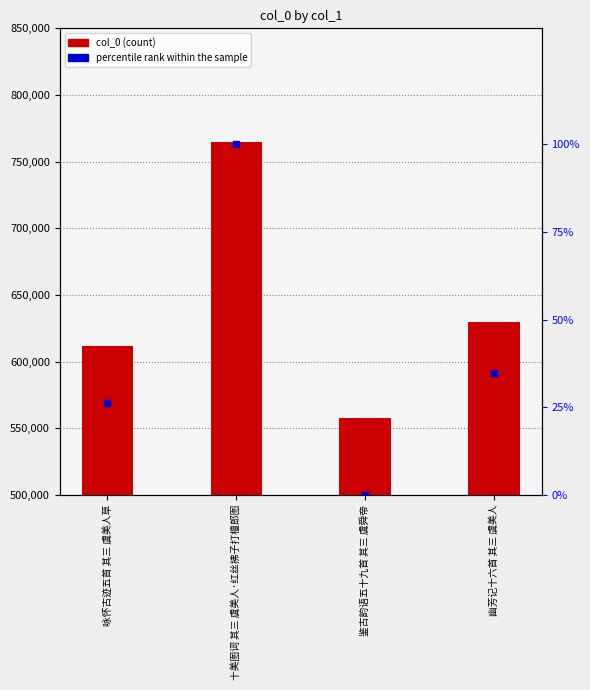

At which category is the sum across all series the highest?

十美图词 其三 虞美人·红丝拂子打檀郎图